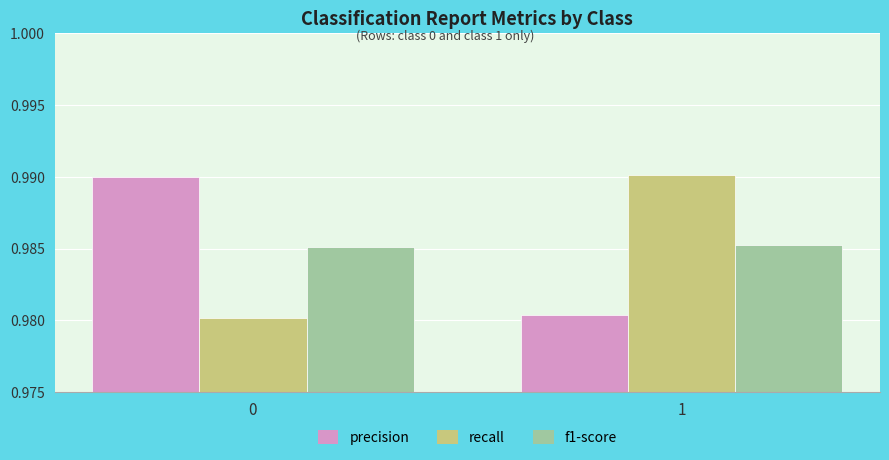

Is it true that recall equals 1.7 at 1?

False